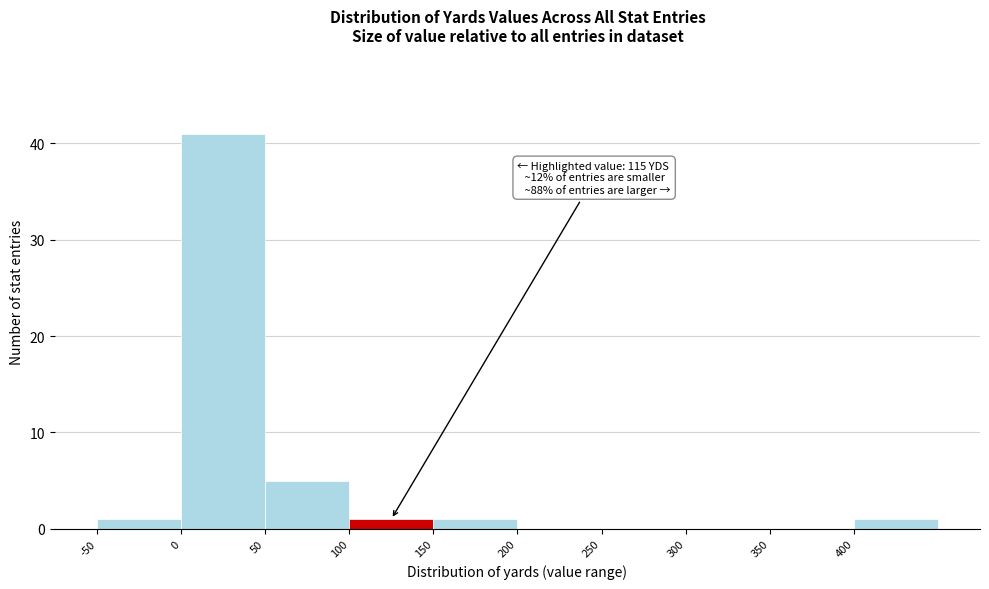

Which range on the x-axis has the tallest bar?

0 to 50